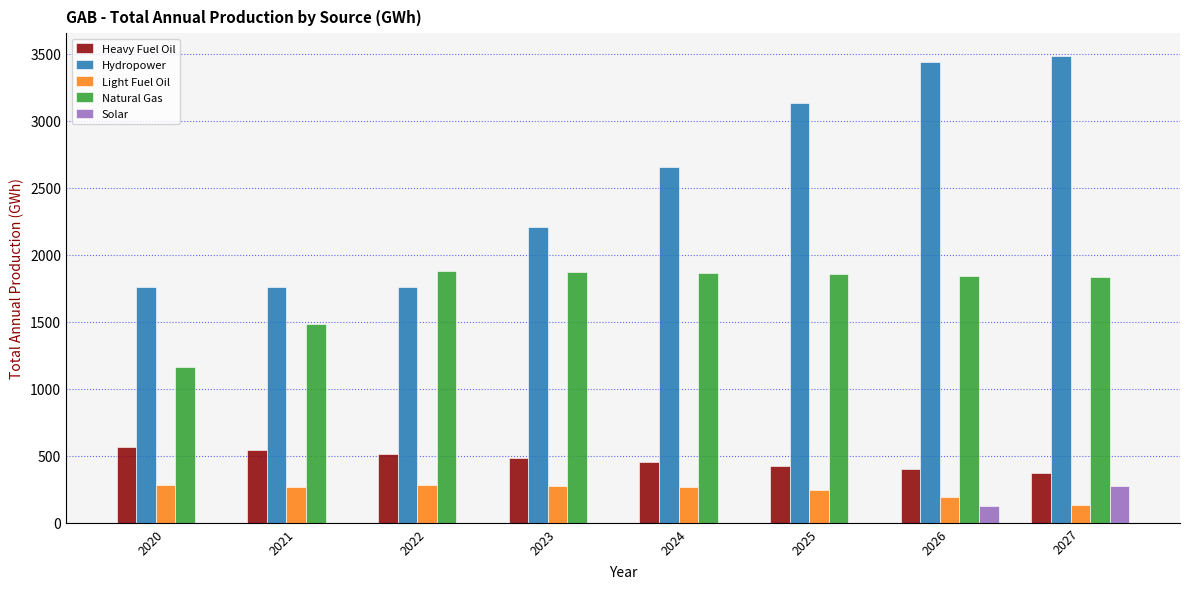

At which label is Natural Gas closest to 1522?

2021